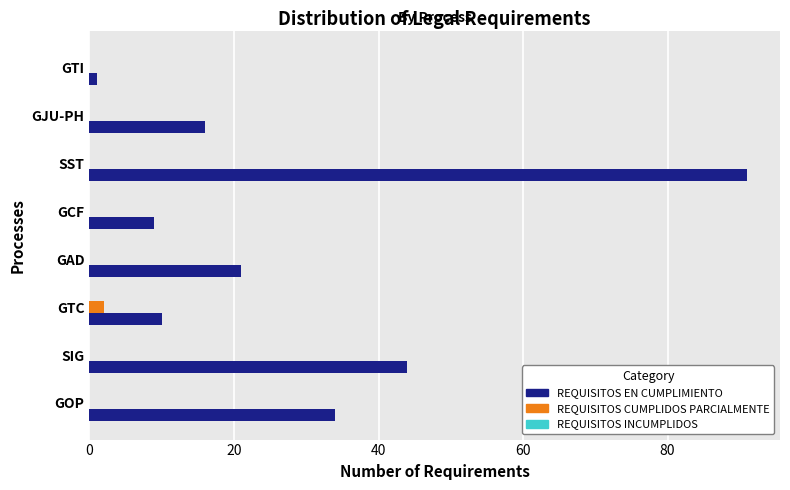

Where is REQUISITOS EN CUMPLIMIENTO nearest to the value 46?

SIG